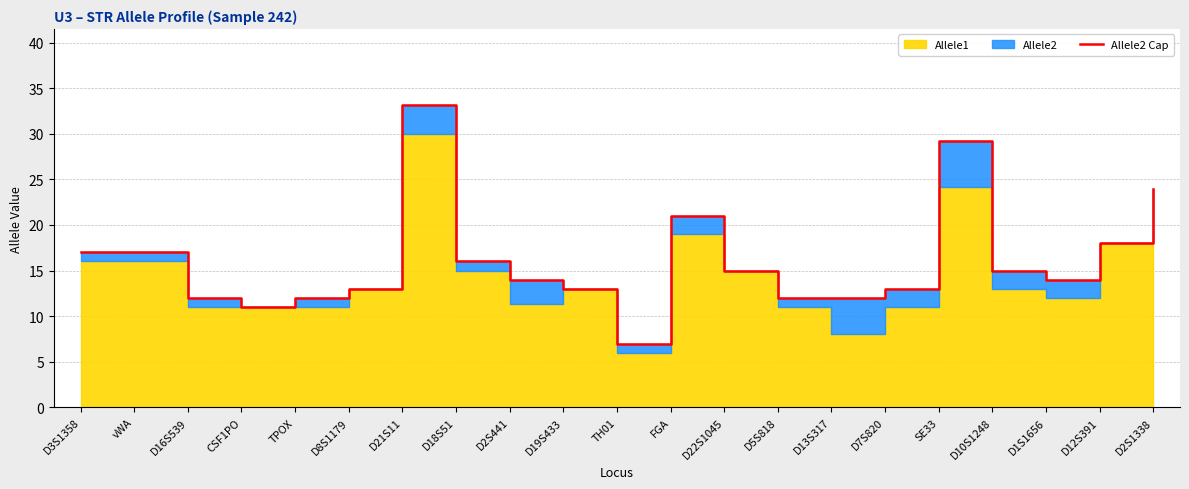

Where is the data nearest to the value 20?

FGA